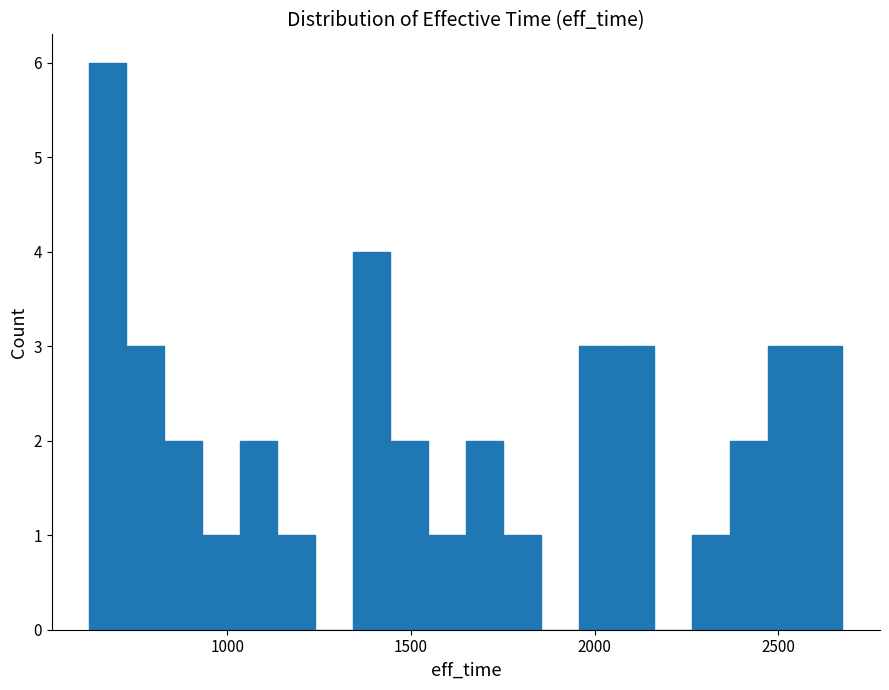

Around what value on the x-axis is the tallest bar? Give the approximate position of its centre, as read against the axis.

650